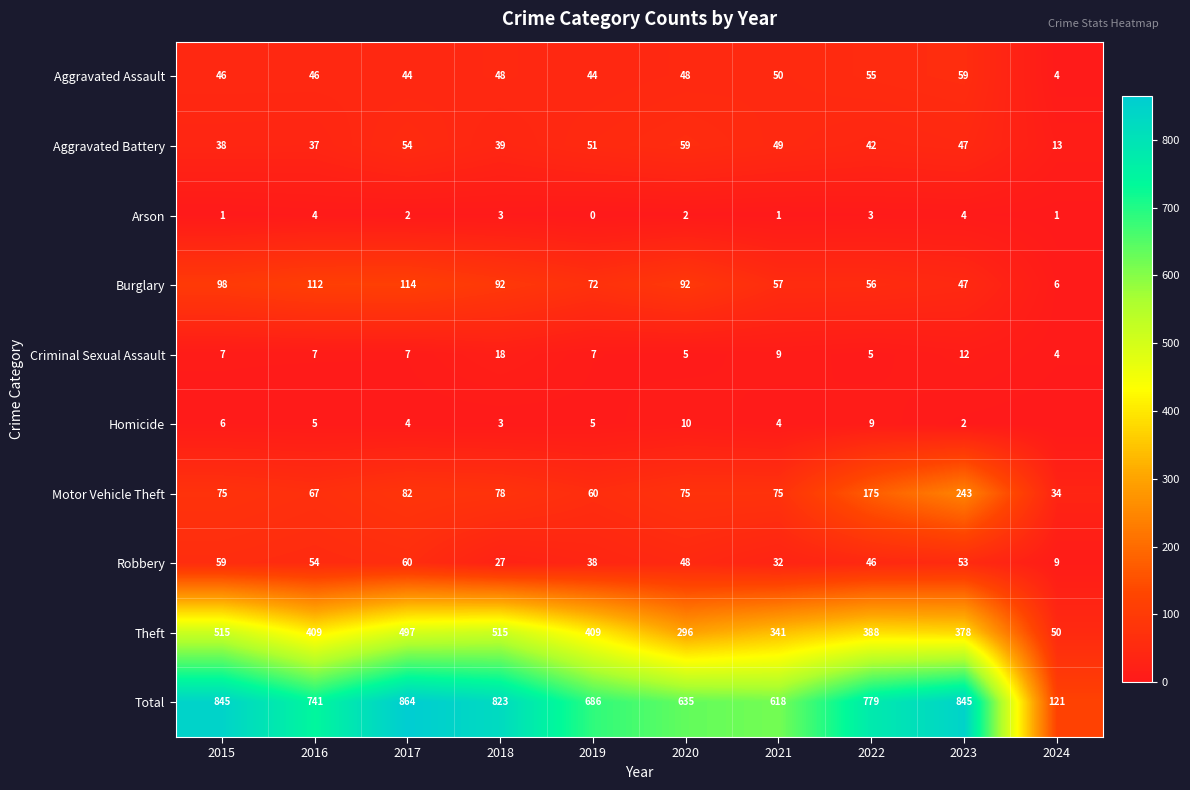

Which has a higher value, 2020 or 2016?

2020